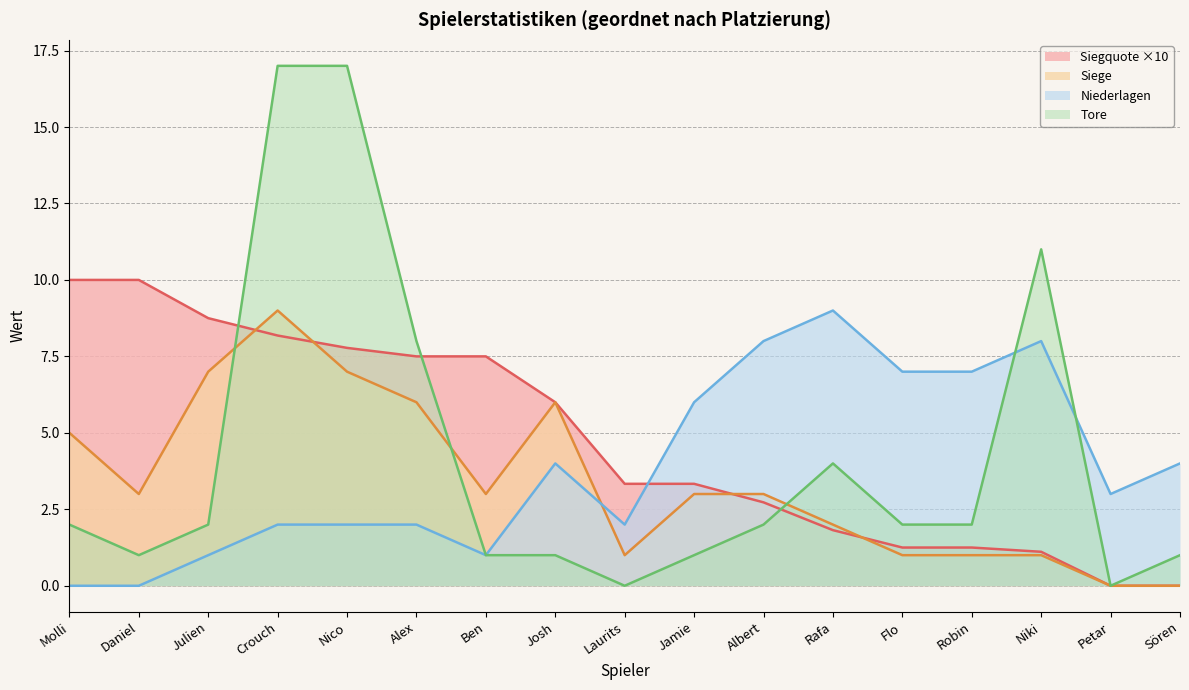

What is the highest value of the Siege series?

9.0